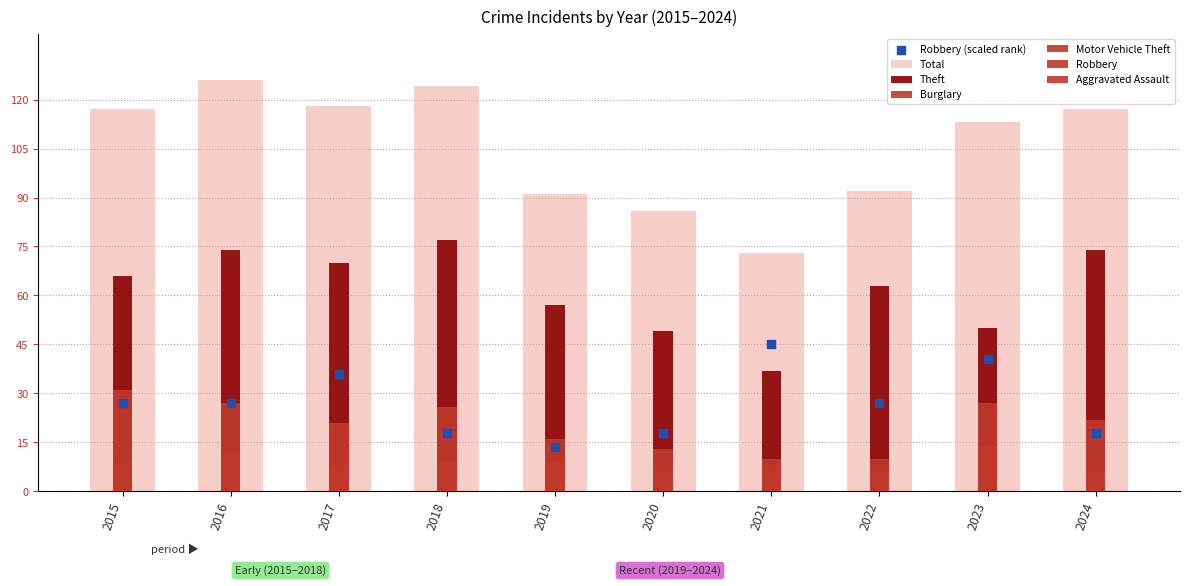

What is the total value across all series at 2015?

231